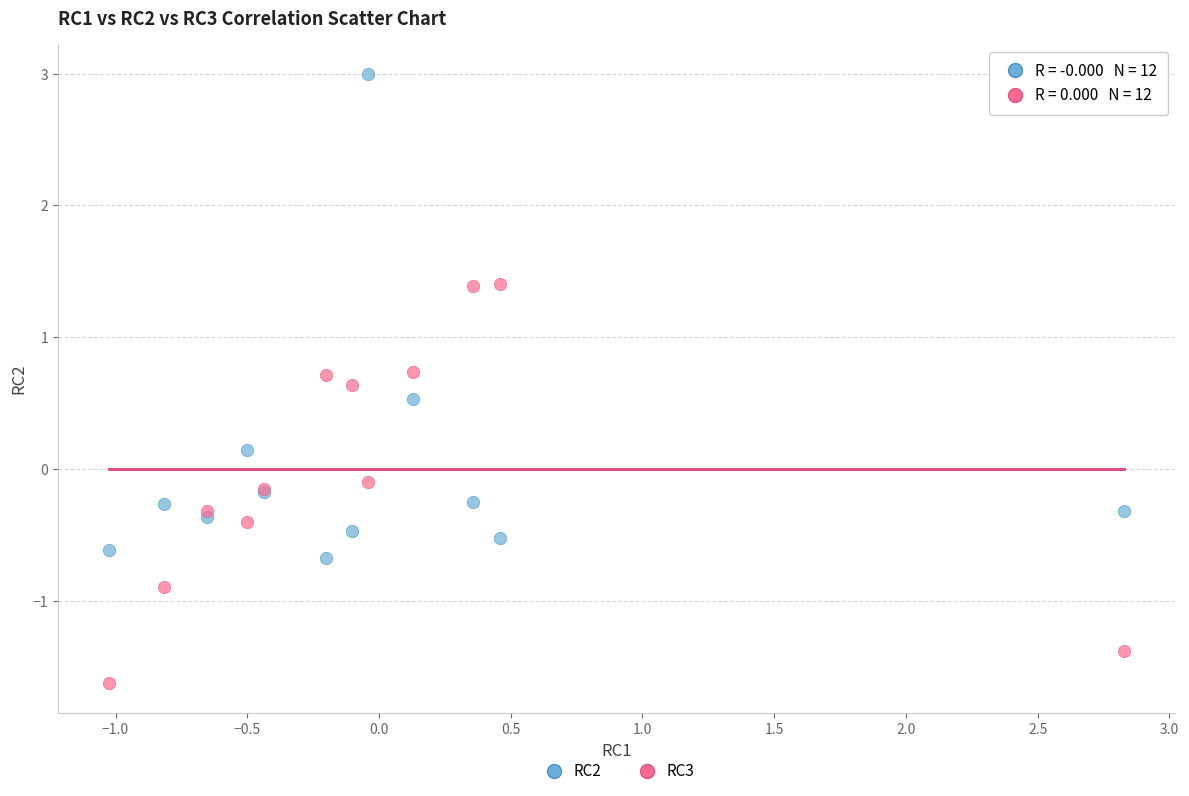

Which series has the largest Y range (max minus min)?

RC2